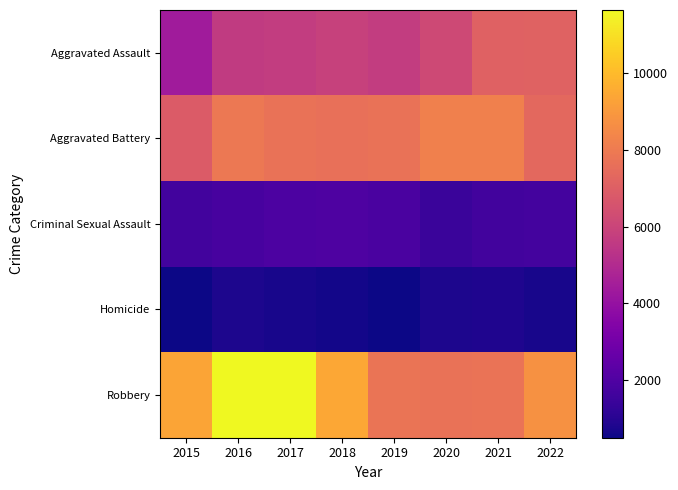

Rank the series at 2020 from lowest to highest value.

Homicide, Criminal Sexual Assault, Aggravated Assault, Robbery, Aggravated Battery